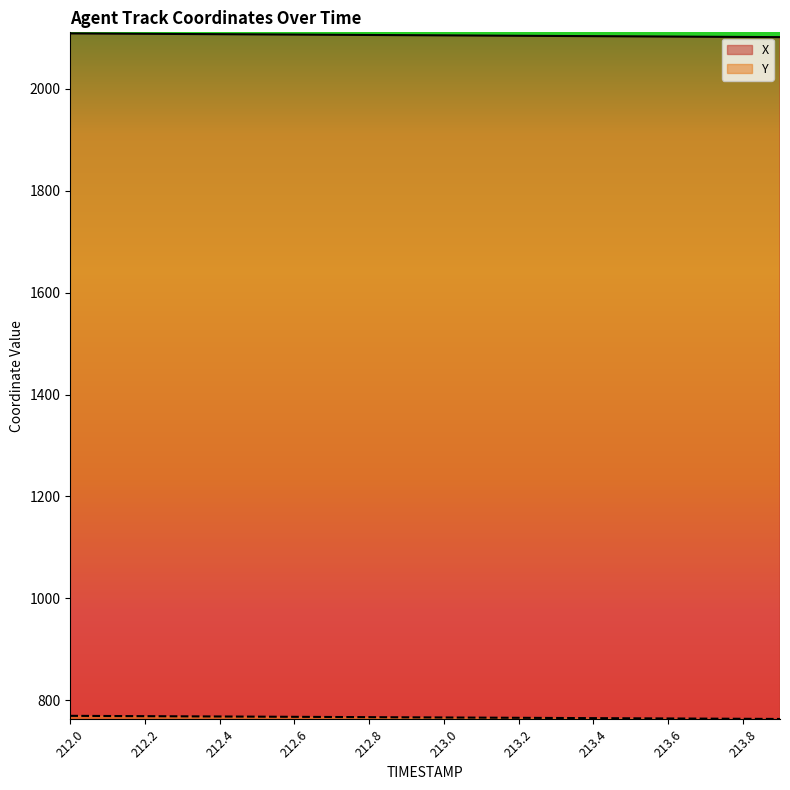

At which label does Y first exceed 766?

212.0